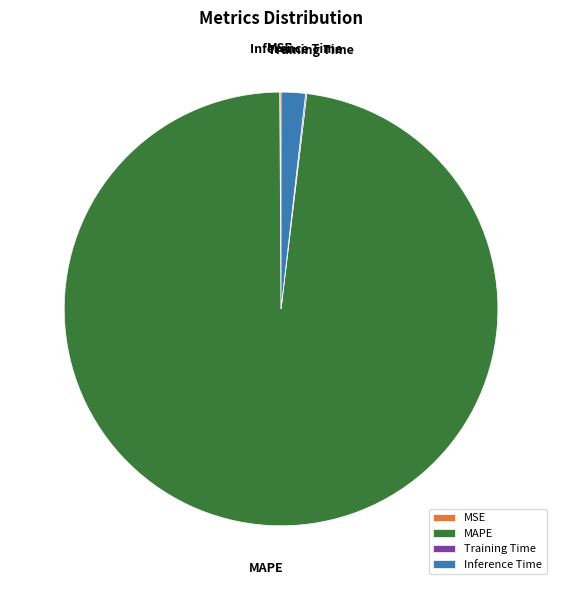

Combined, do MAPE and Inference Time account for over 50%?

Yes